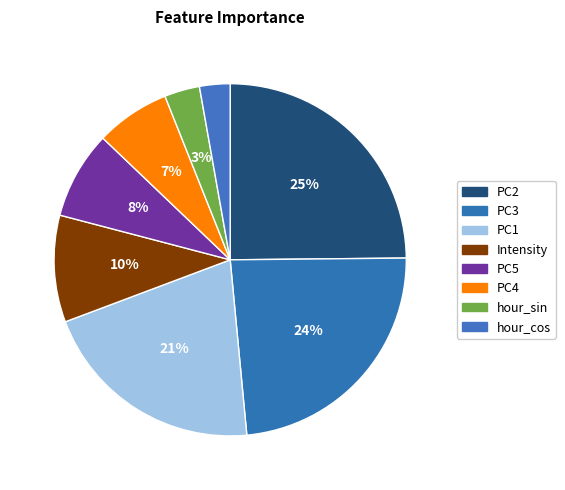

Count the number of slices in the pie.

8